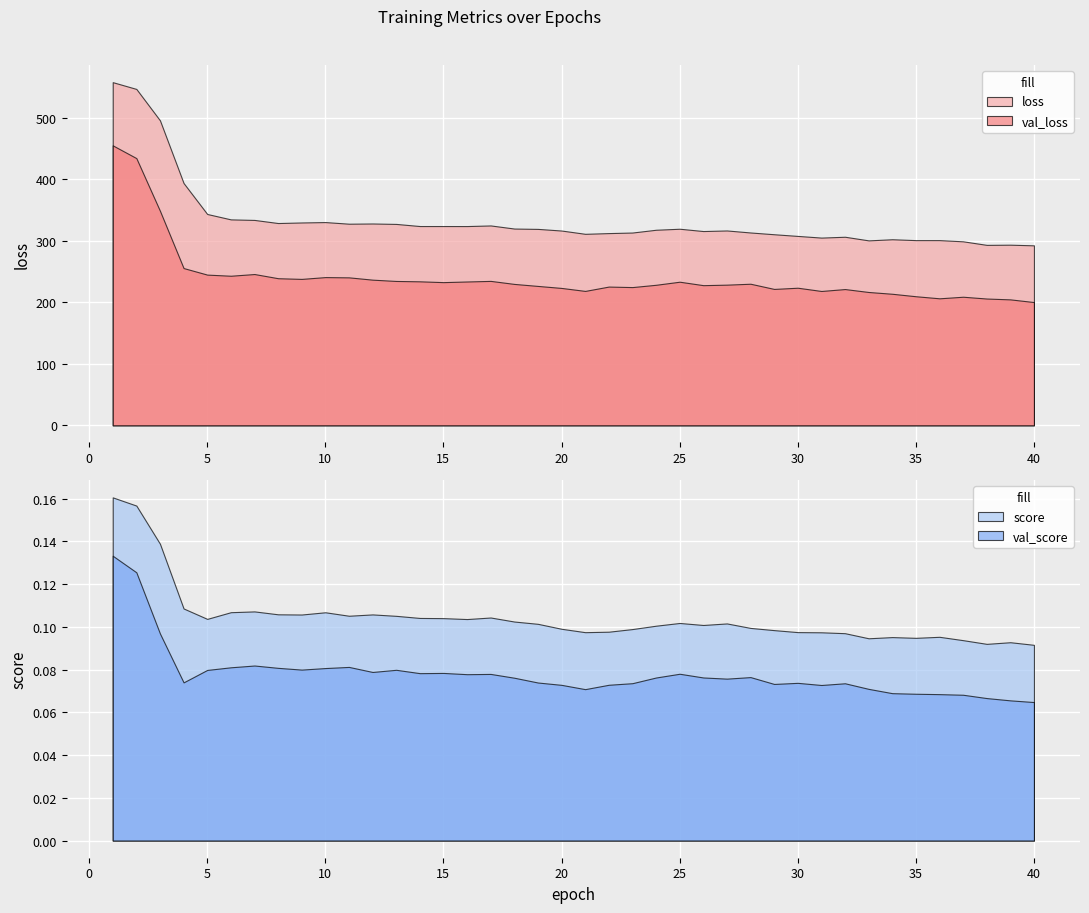

The val_loss series shows 70.7 at 38. True or false?

False